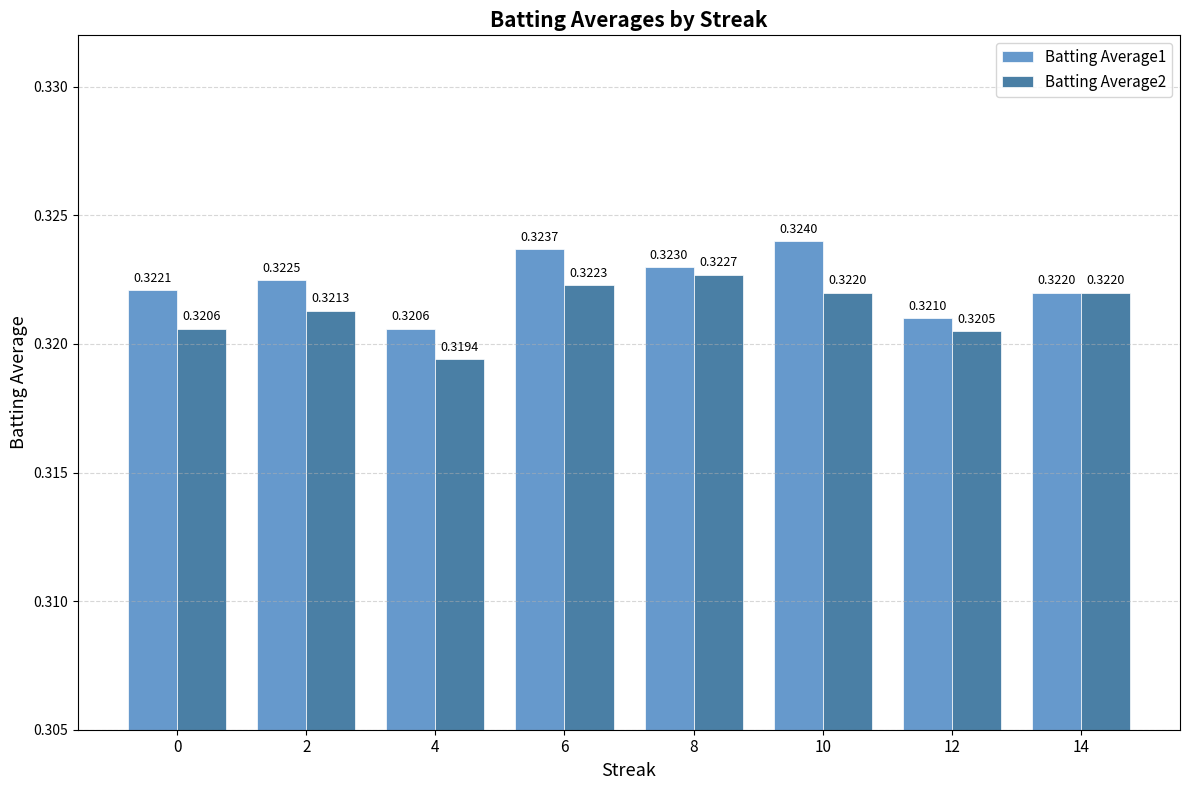

What is the sum of all Batting Average2 values?

2.6